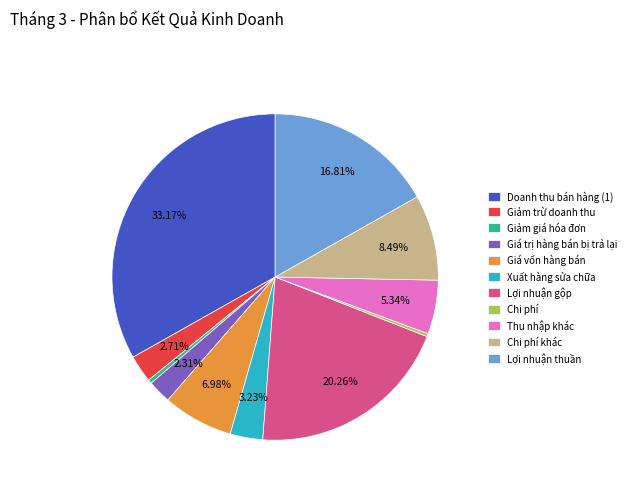

To the nearest percent, what is the difference between the Lợi nhuận gộp and Giá vốn hàng bán slice percentages?

13%